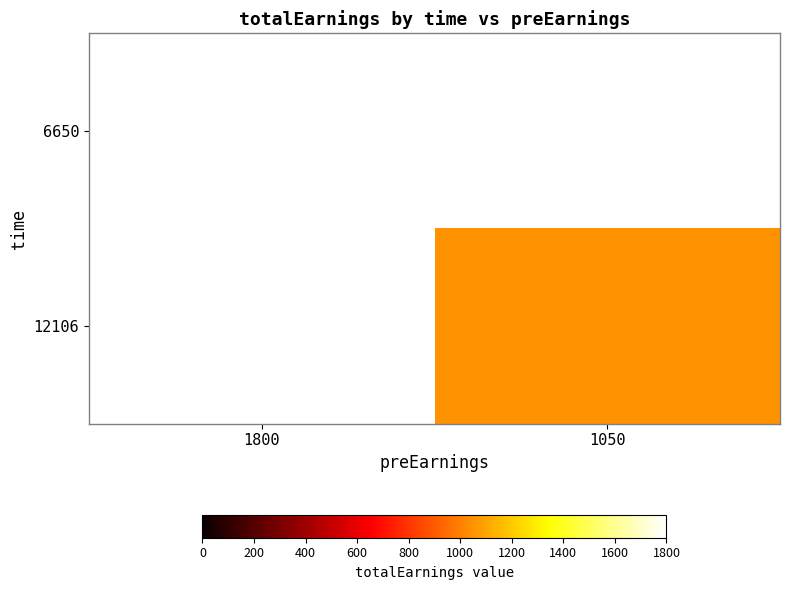

Rank the categories by 12106 value from highest to lowest.

1800, 1050